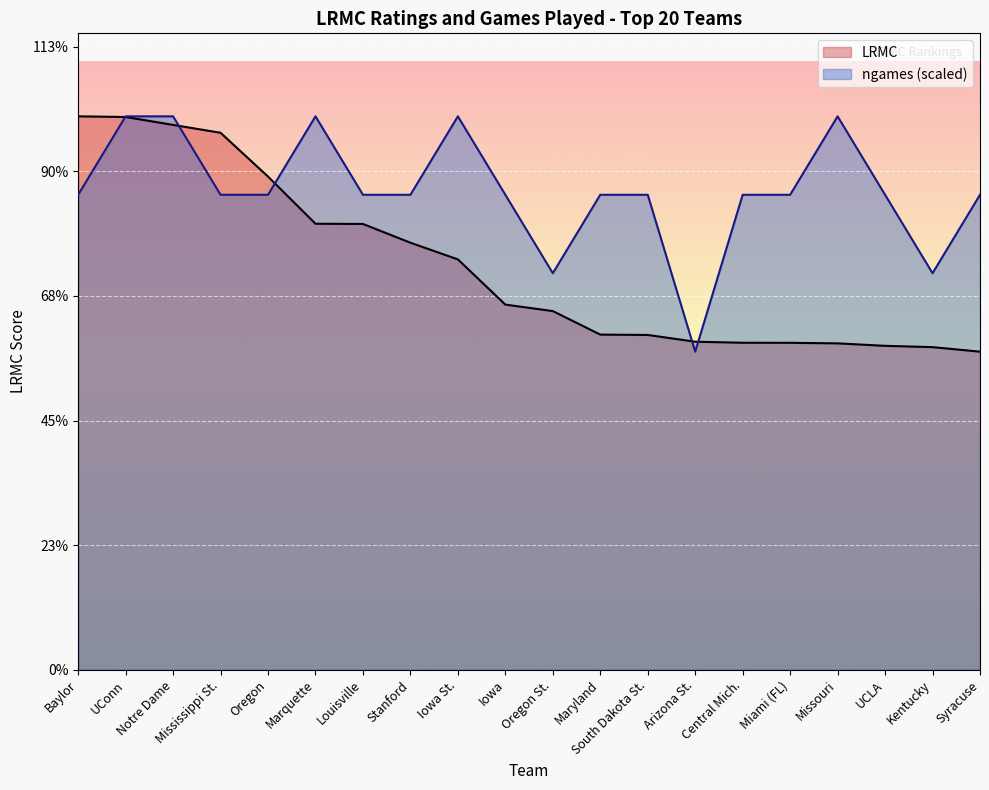

List the series in order of their overall mean, highest first.

ngames (scaled), LRMC